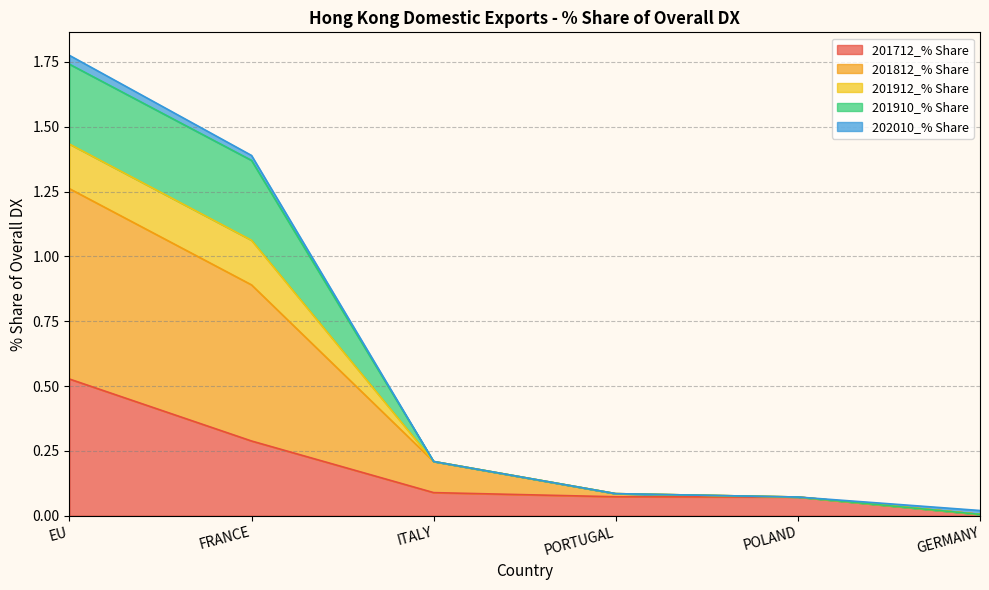

At which label does 201912_% Share reach its peak?

EU